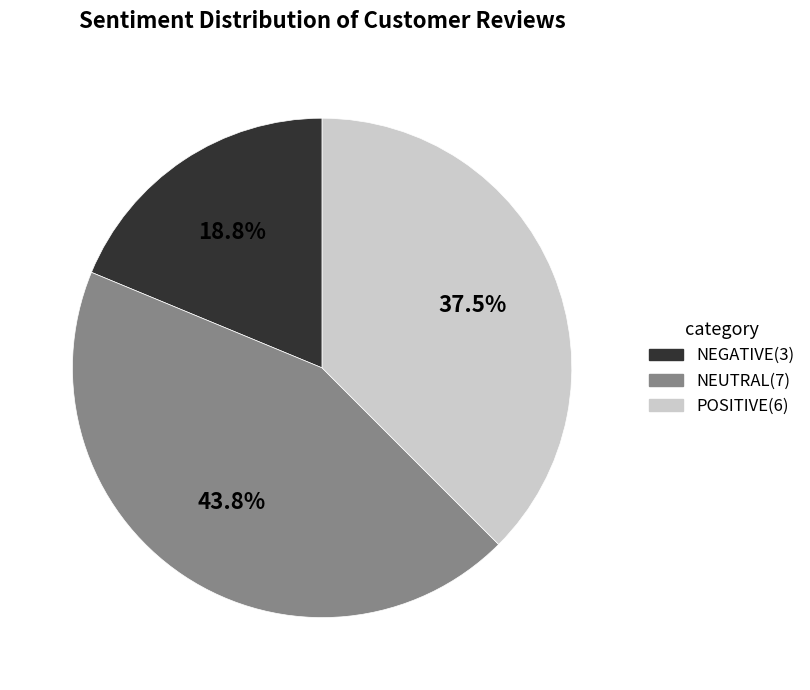

Which has a higher value, POSITIVE or NEUTRAL?

NEUTRAL